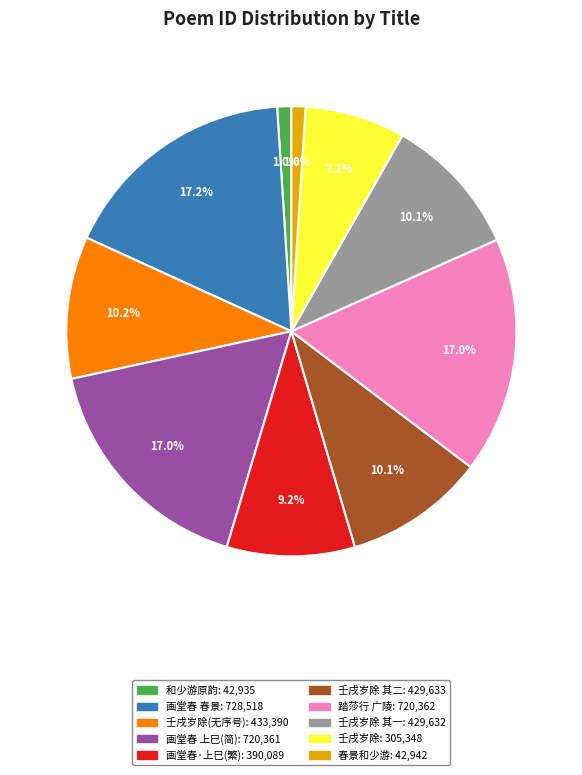

How many slices are in this pie chart?

10